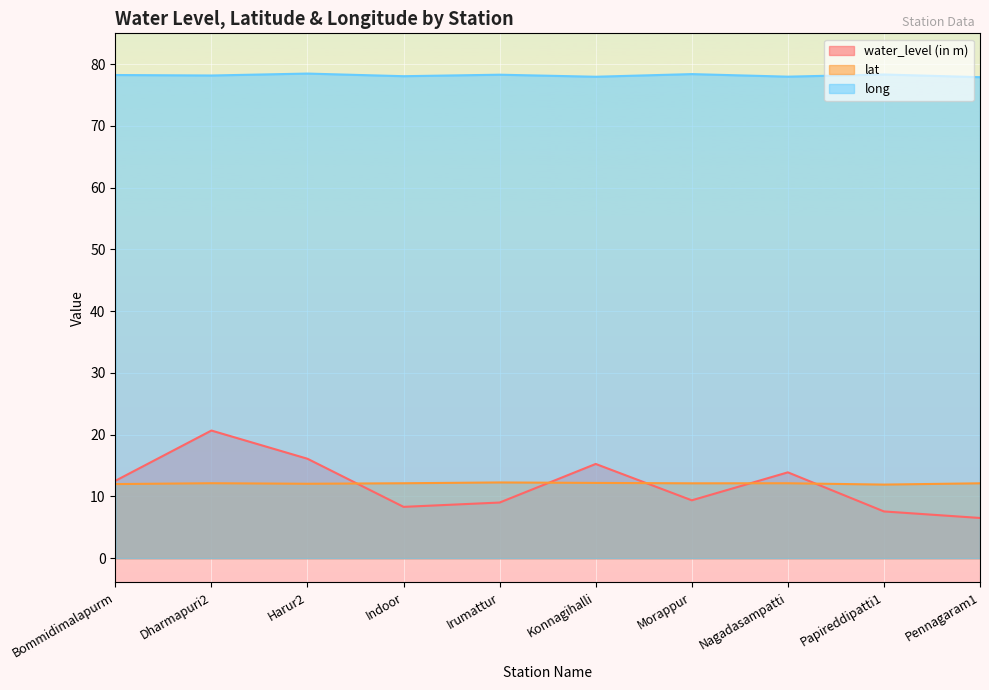

Which series has the largest range (max minus min)?

water_level (in m)